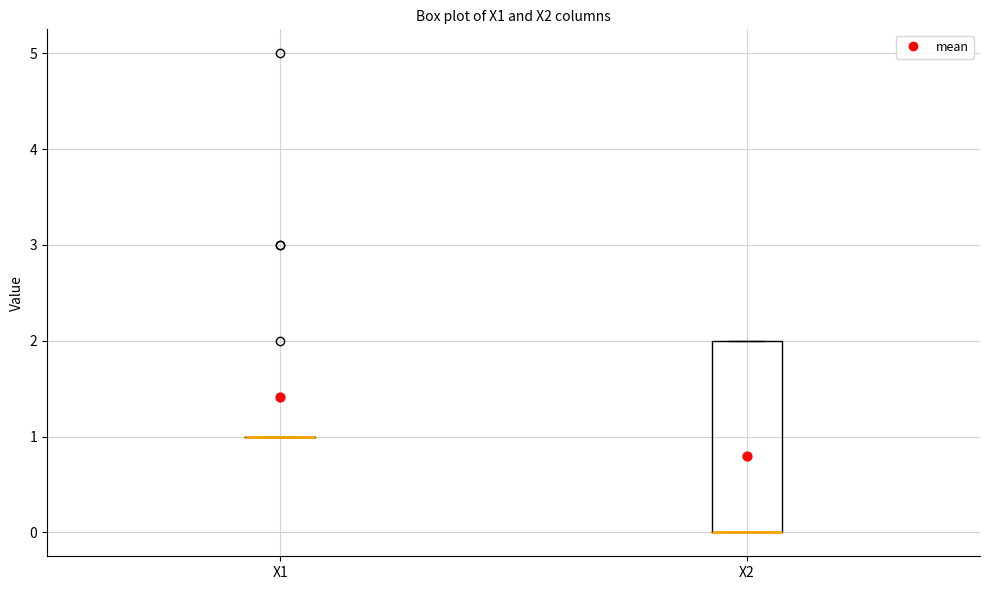

Reading left to right, transcribe this box plot: for each box, give where its median line is, the range the box spans, and where its two whiskers end, as read against the y-axis. The values are not printed on the chart, so give them approximately, as read against the axis.

X1: box collapsed to a line at 1, whiskers 1 to 1
X2: median 0 (drawn on the box's lower edge), box 0 to 2, whiskers 0 to 2